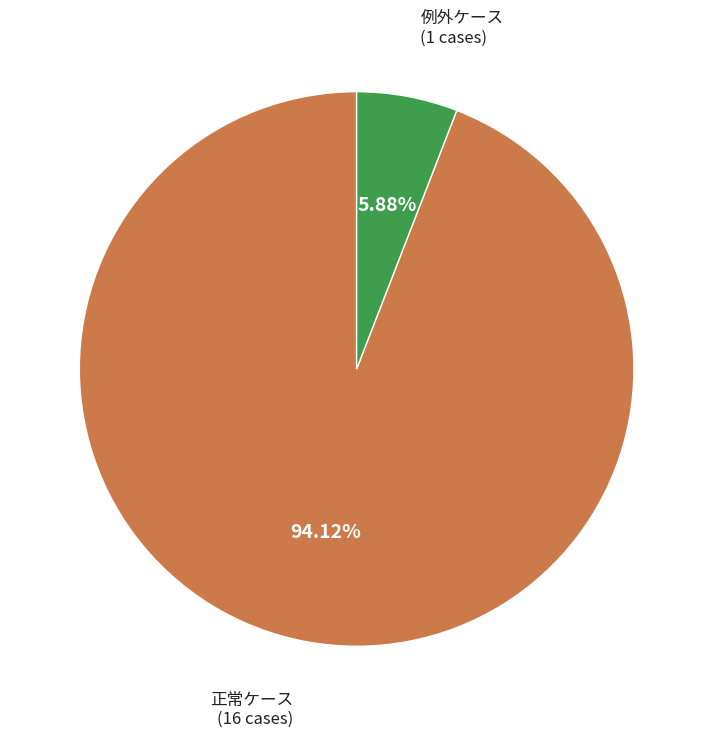

Which category has the smallest portion of the pie?

例外ケース